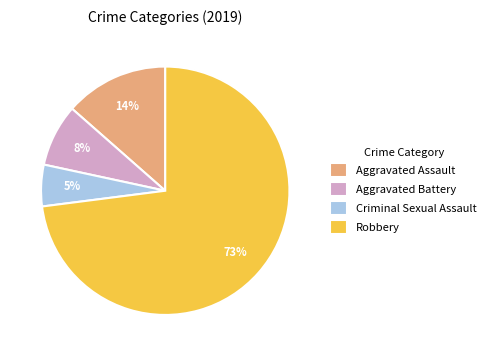

The Criminal Sexual Assault slice represents 15% of the pie. True or false?

False